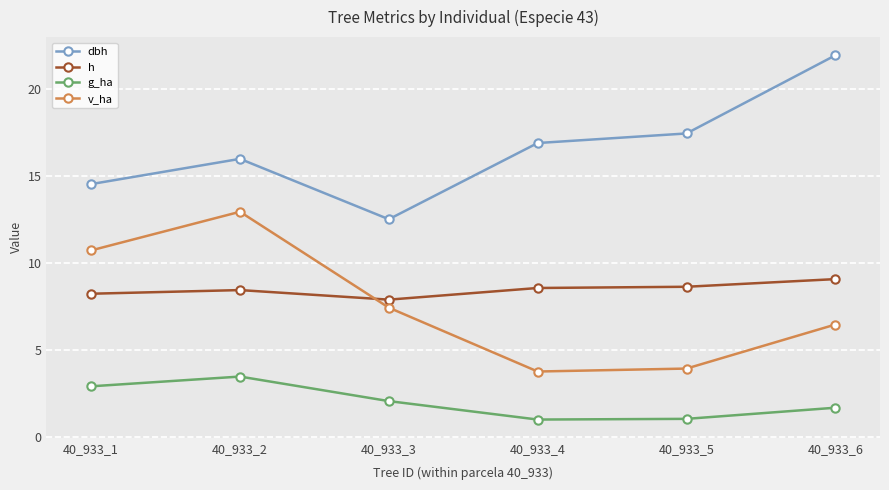

Where is g_ha nearest to the value 2?

40_933_3